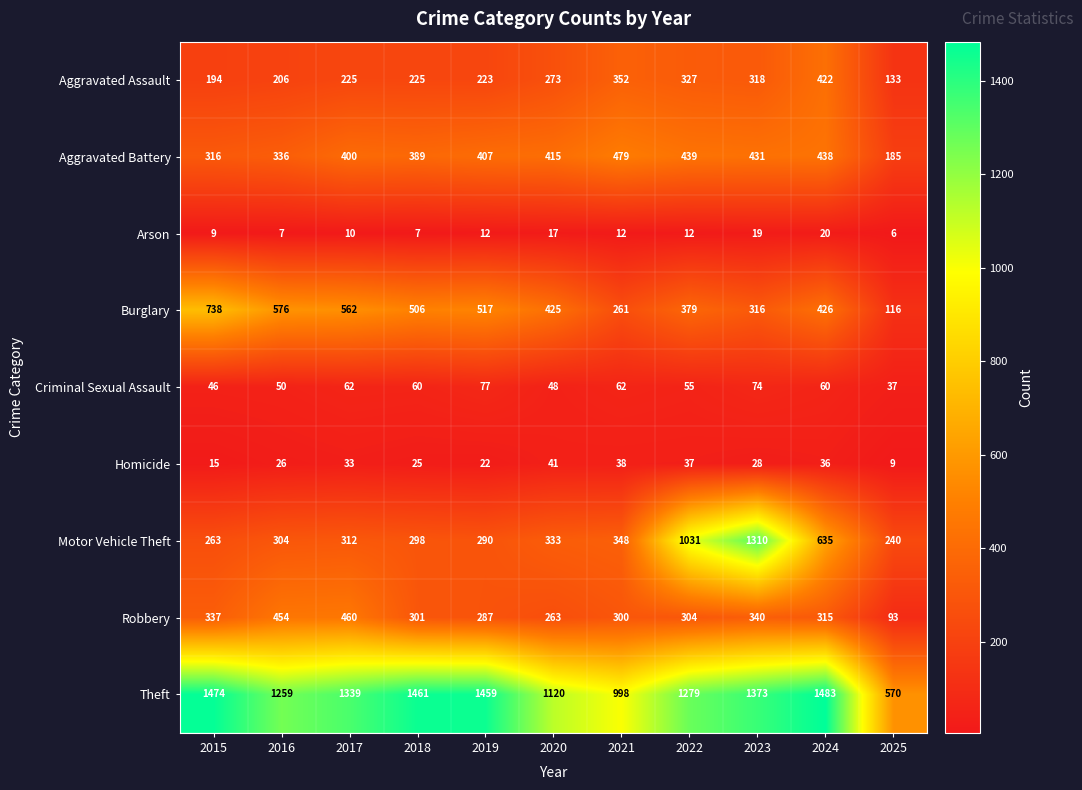

At how many categories does at least one series exceed 284?

11